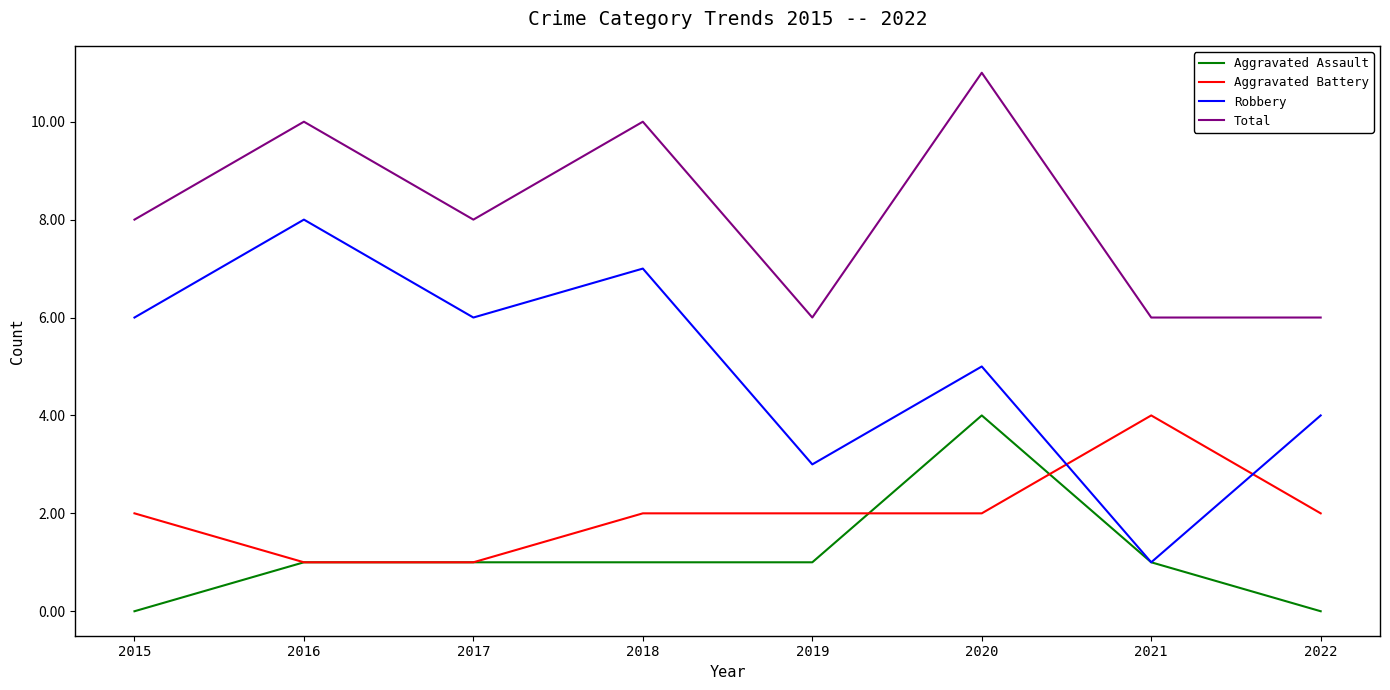

Which series has the largest total across all categories?

Total